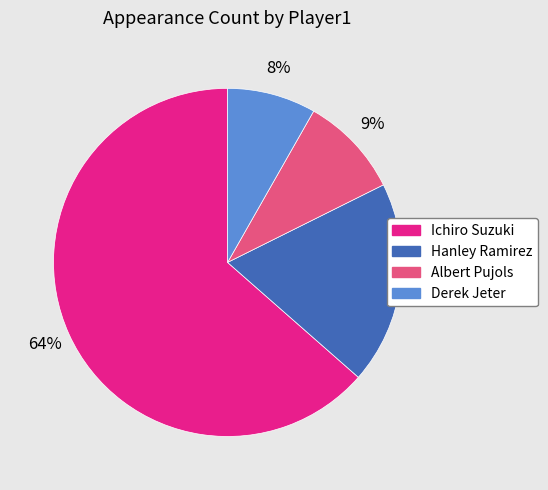

To the nearest percent, what is the combined percentage of Derek Jeter and Hanley Ramirez?

27%